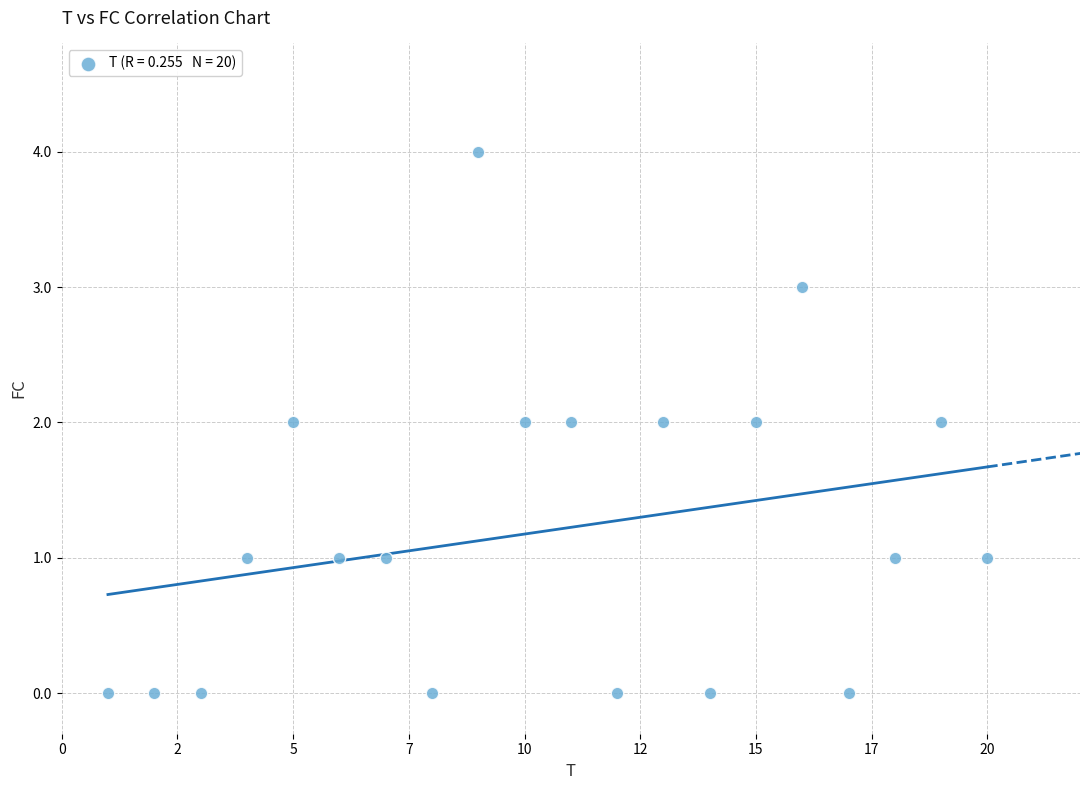

What is the range of Y values (max minus min)?

4